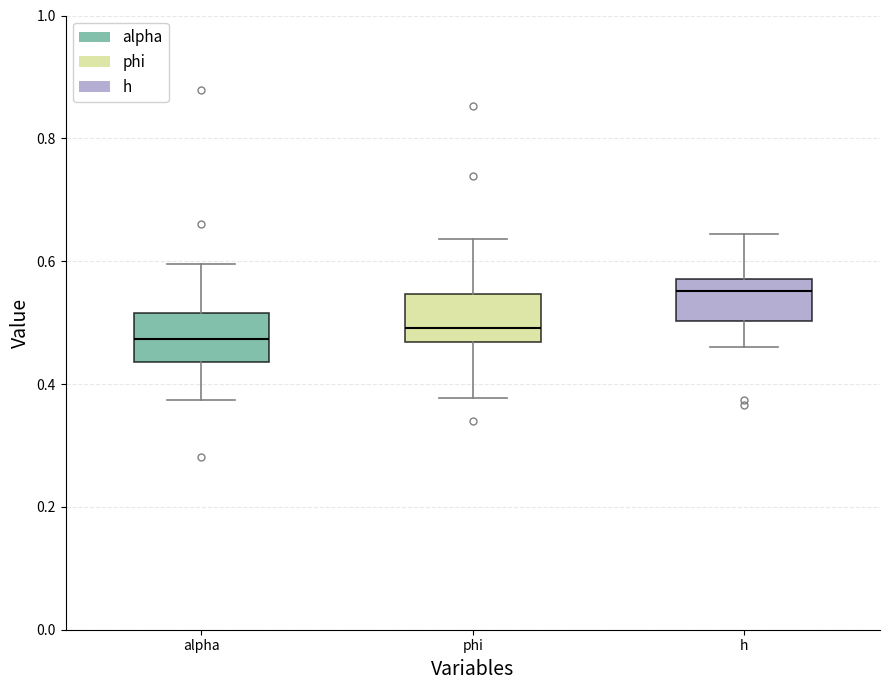

Where does the median line of the box for phi sit on the y-axis? The values are not printed on the chart, so give them approximately, as read against the axis.

0.50